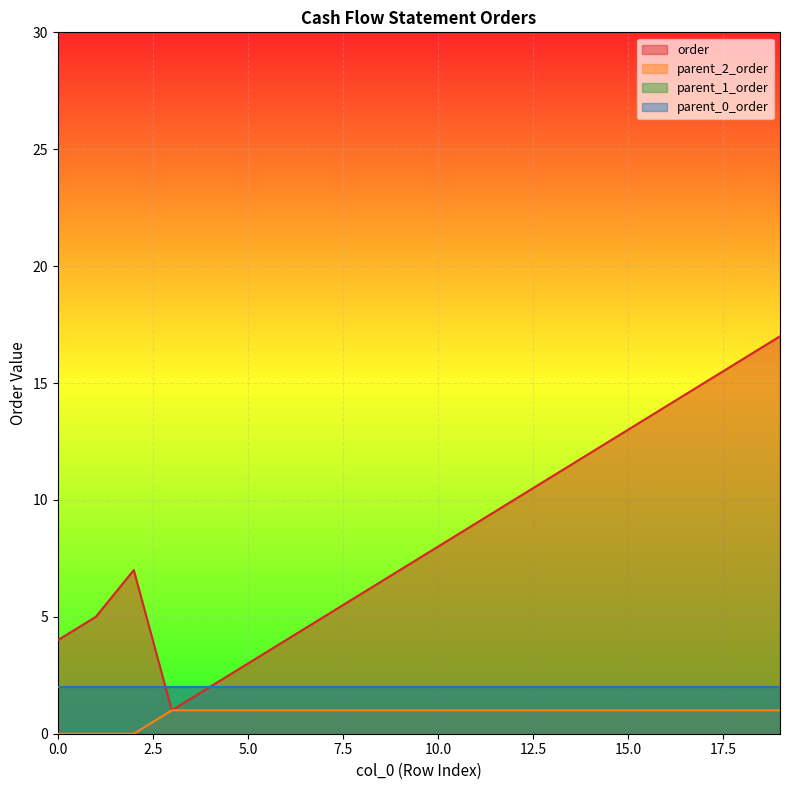

How many lines are shown in the chart?

4